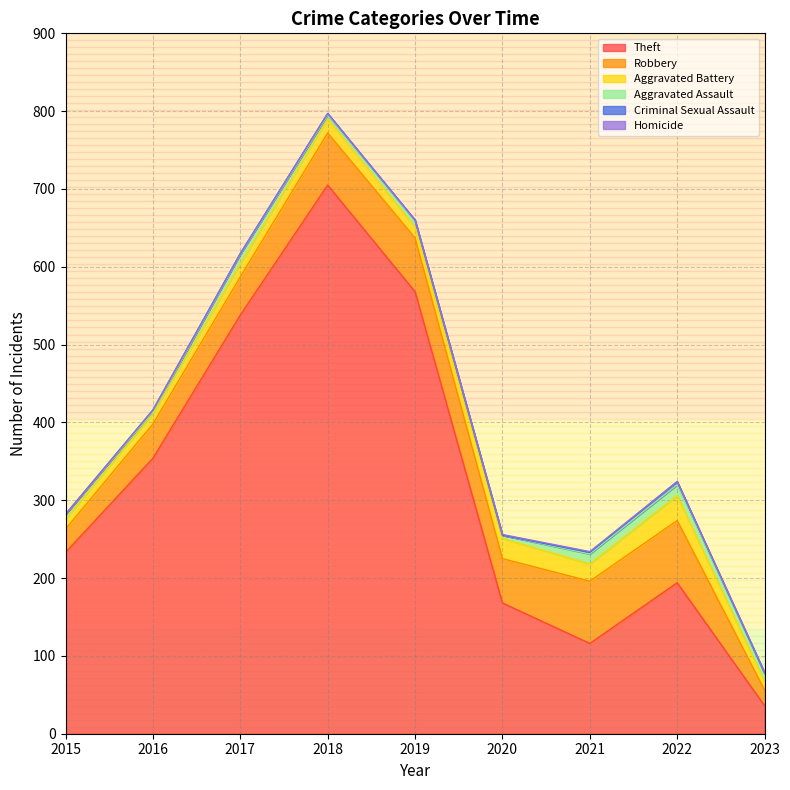

How many interior local peaks does the Robbery series have?

1